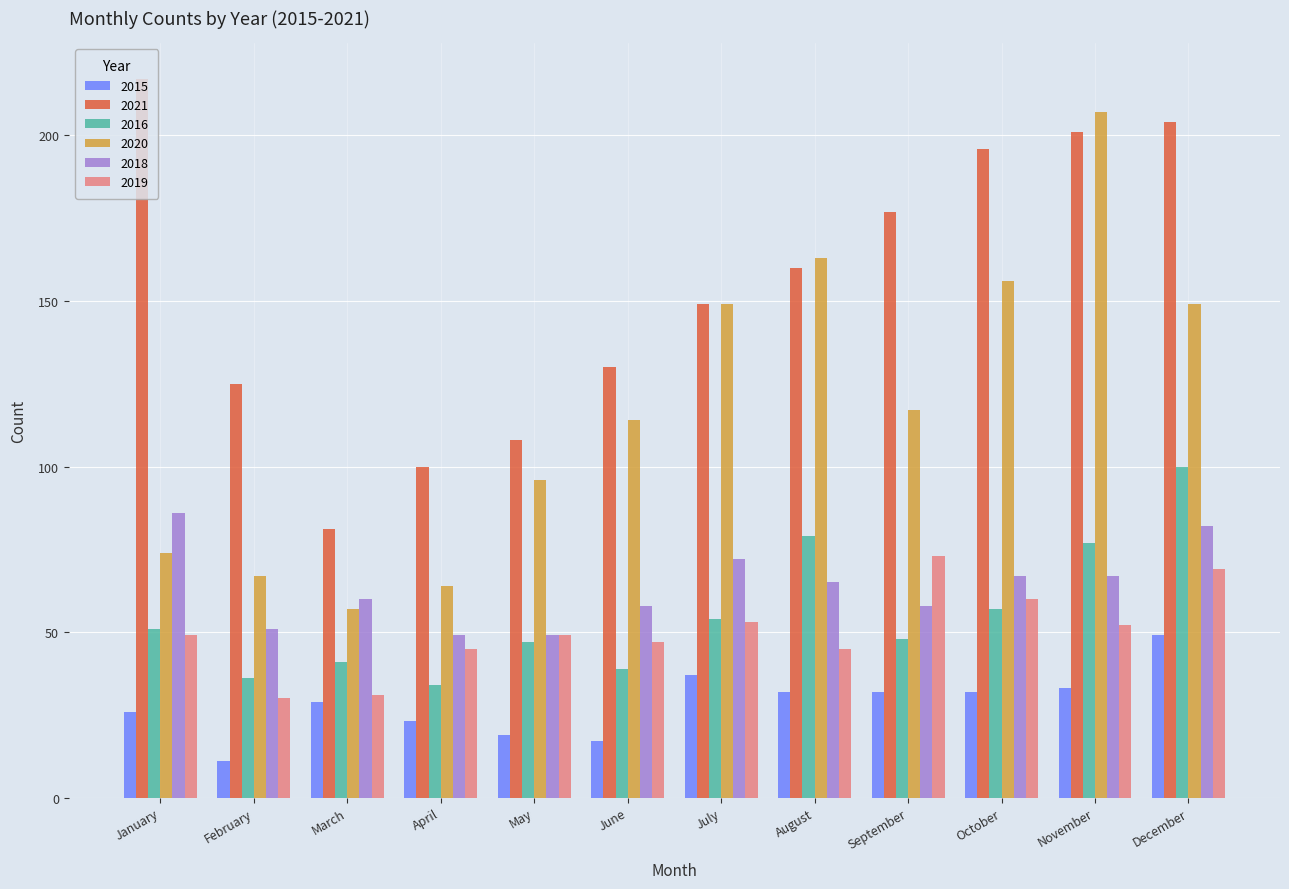

What is the difference between the 2018 values at November and January?

19